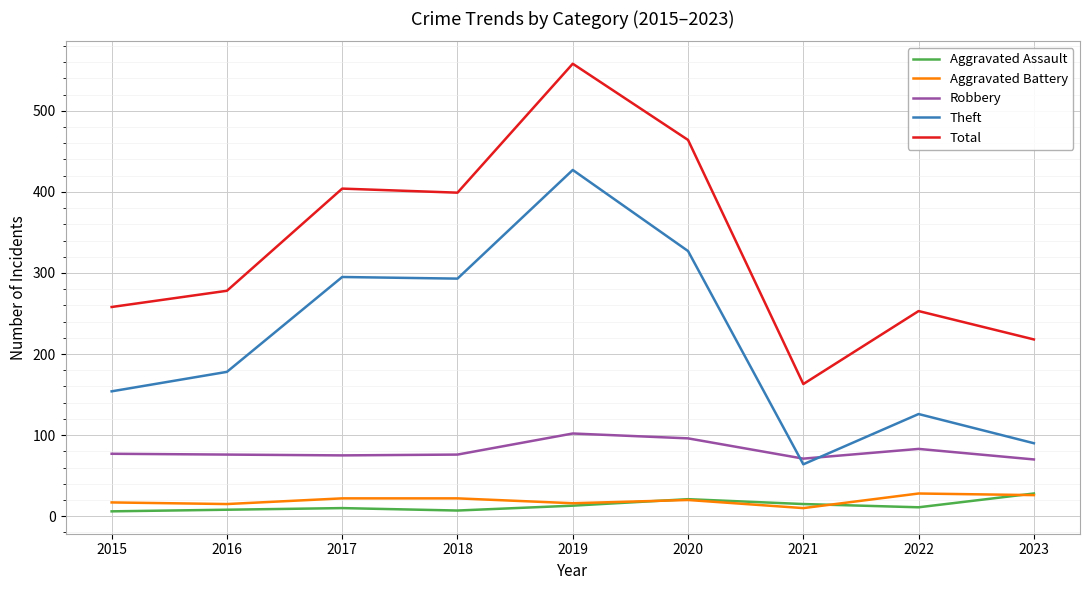

How many interior local valleys does the Total series have?

2